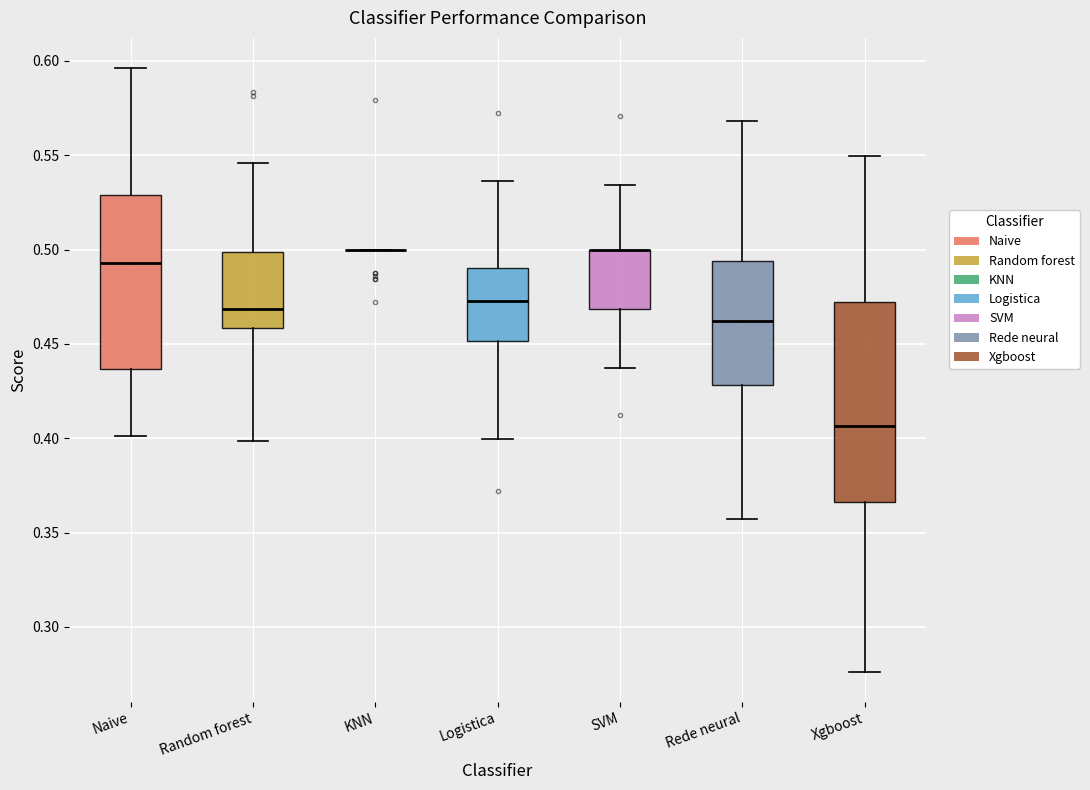

Which box is the tallest, from its lower edge to its upper edge?

Xgboost